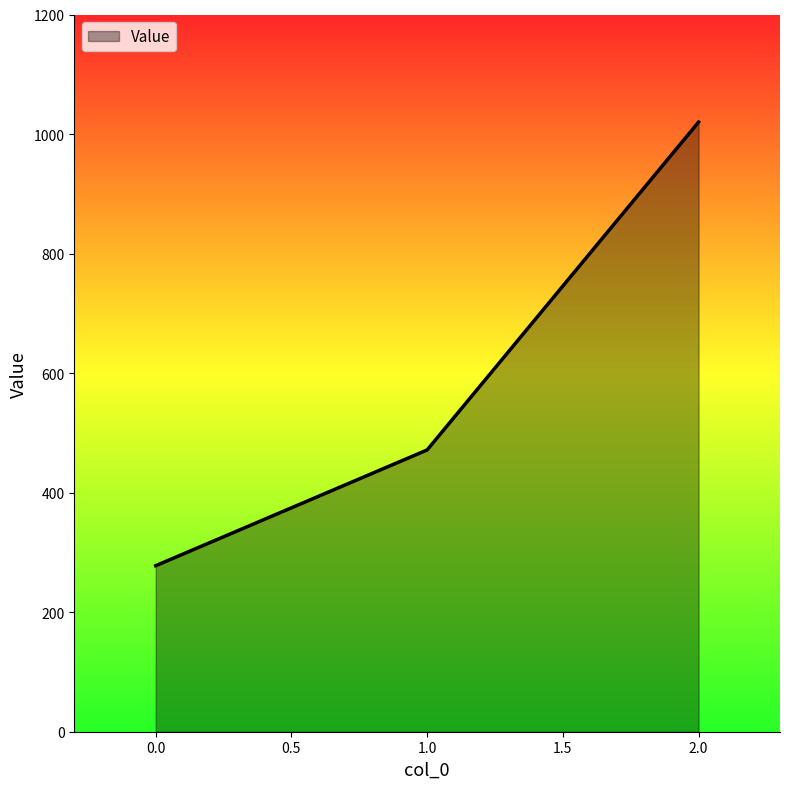

Reading right to left, list all the values displayed in this chart.

1020.0	471.4	277.8